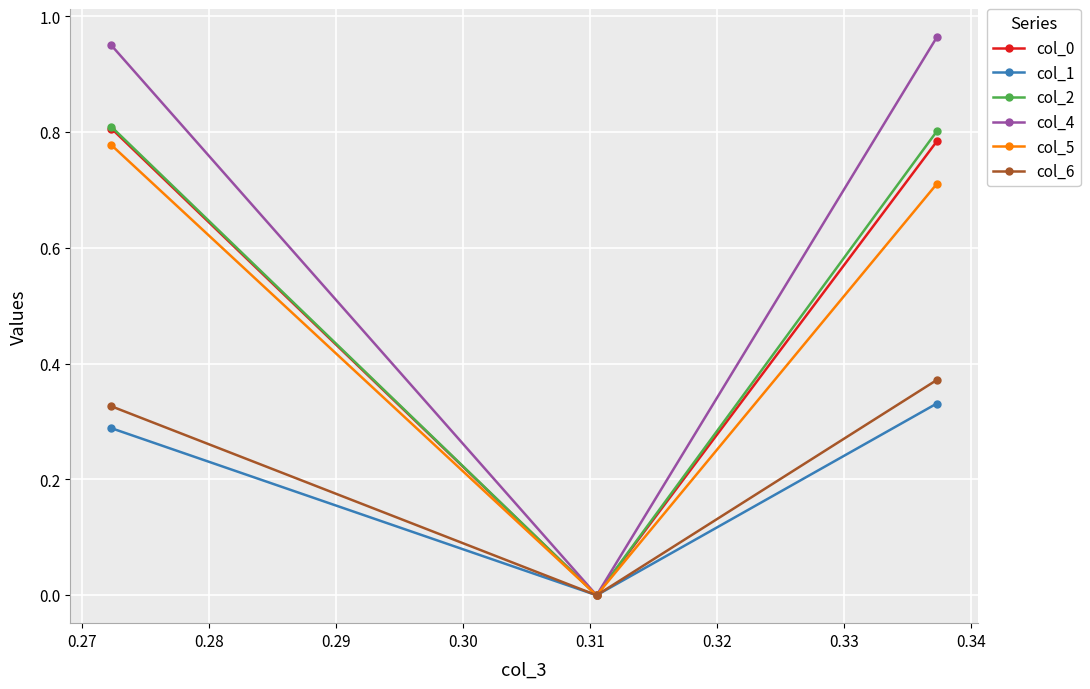

How many col_5 values are between 0 and 1?

3